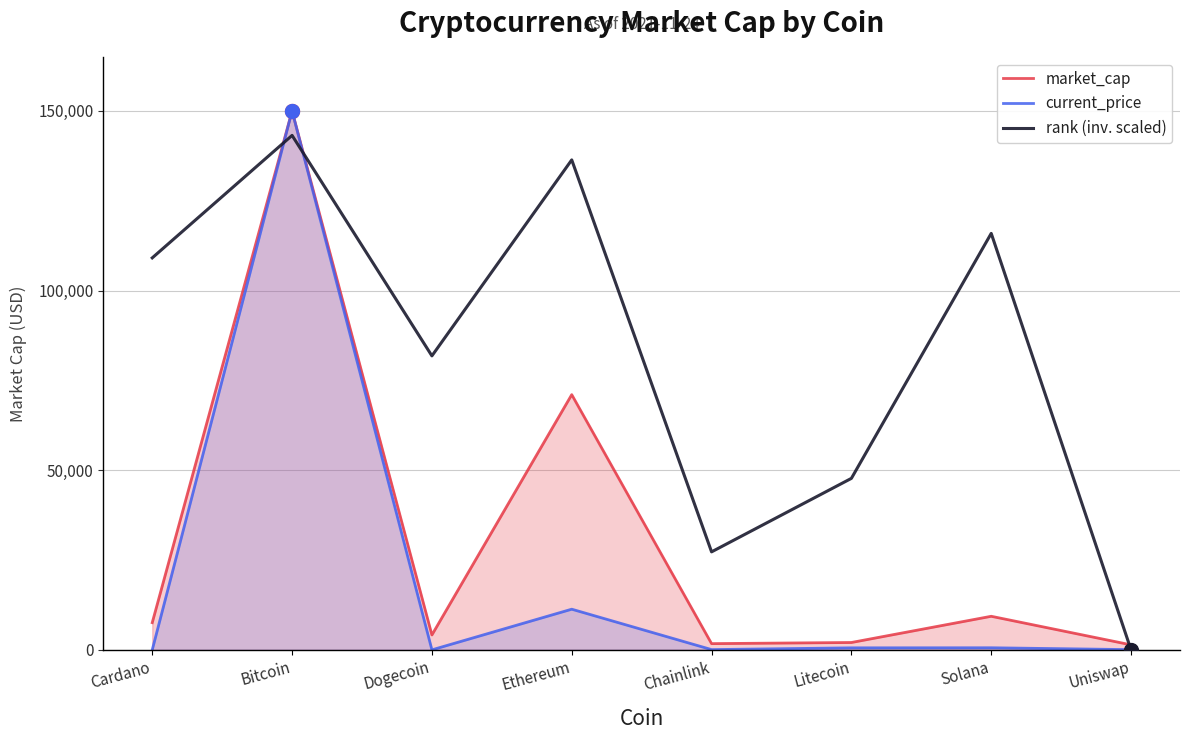

How many data points in market_cap are above 7570?

4